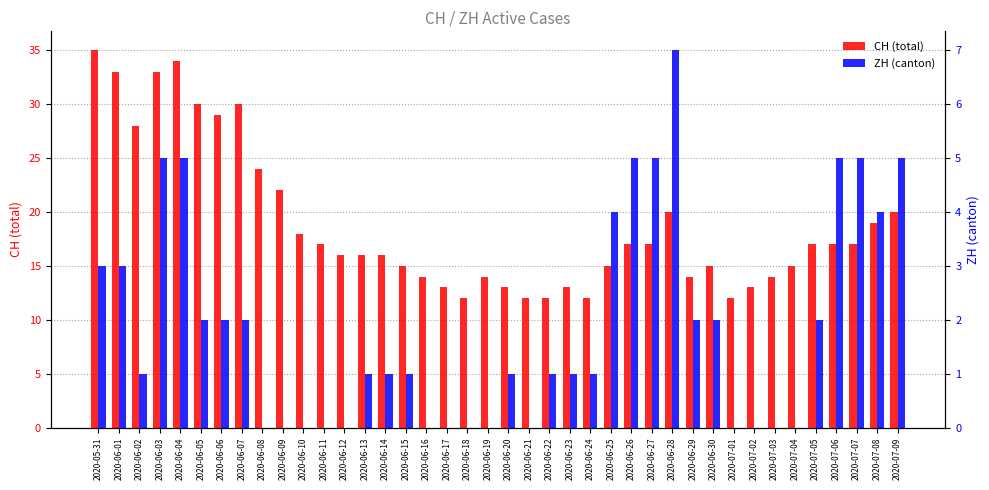

Which series has the largest total across all categories?

CH (total)